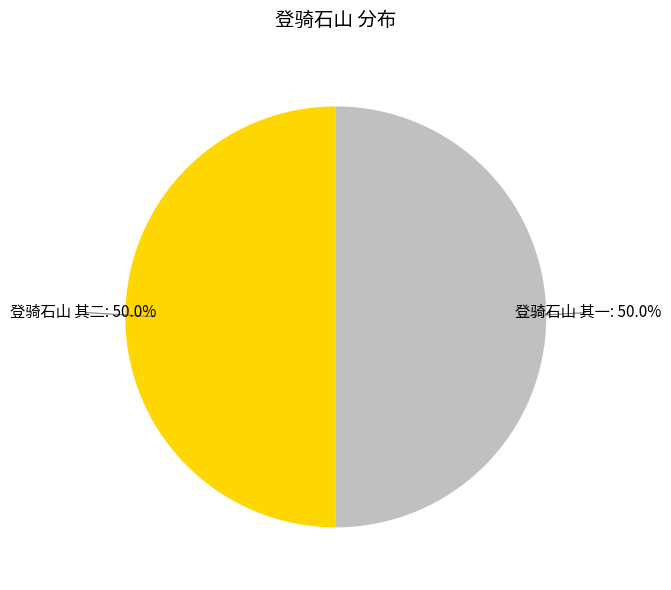

Is the sum of 登骑石山 其二 and 登骑石山 其一 greater than half?

Yes